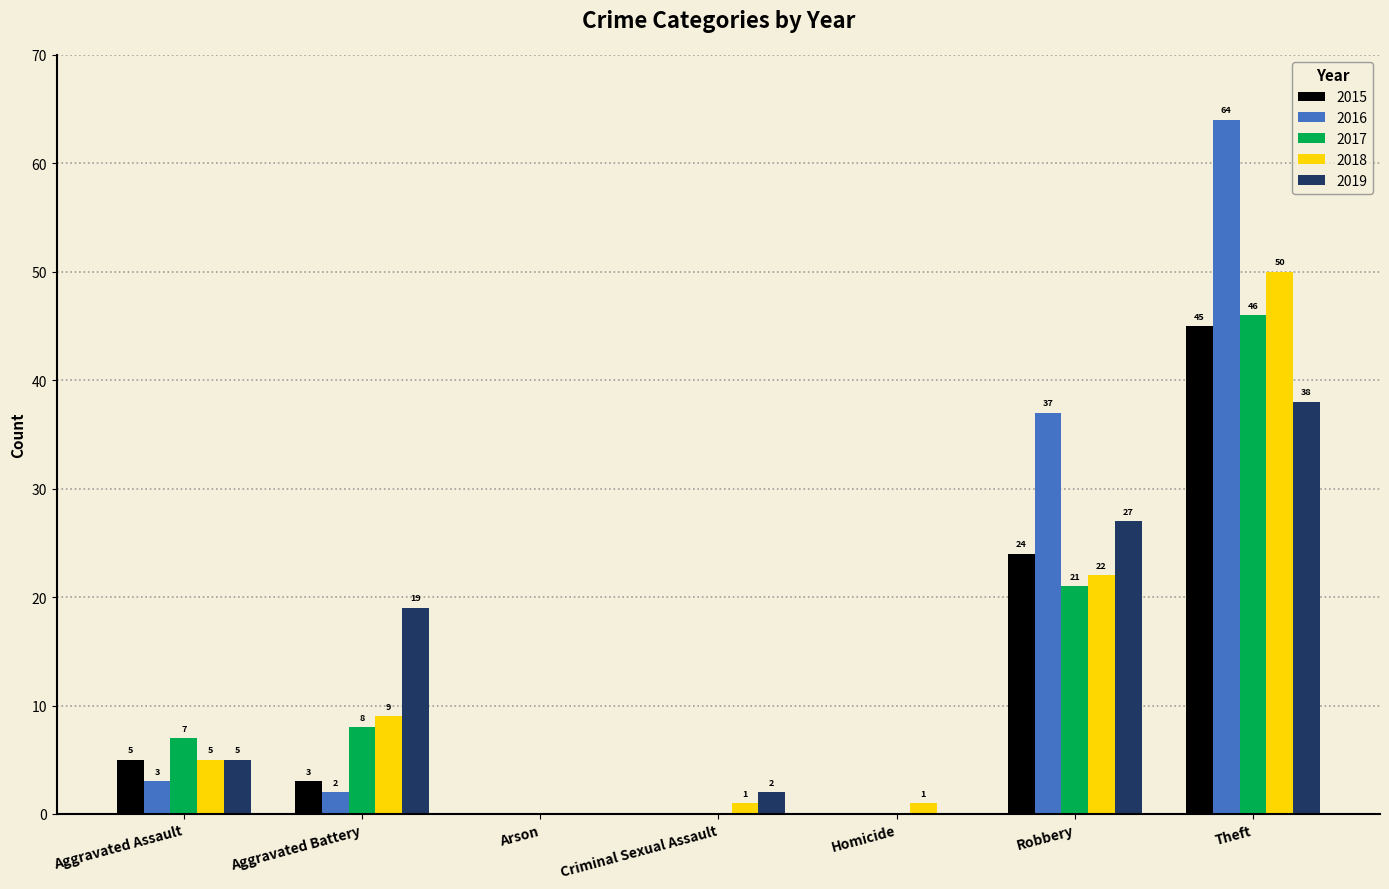

How many series are shown in this chart?

5